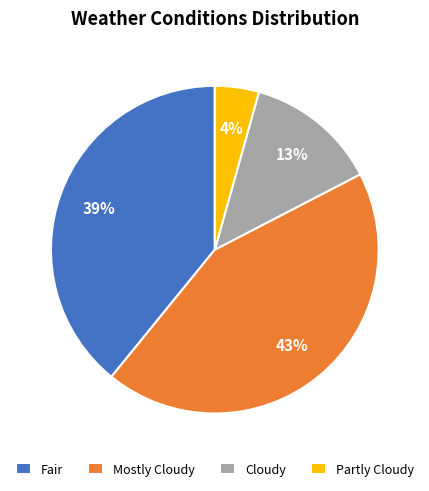

To the nearest percent, what is the difference between the Partly Cloudy and Cloudy slice percentages?

9%